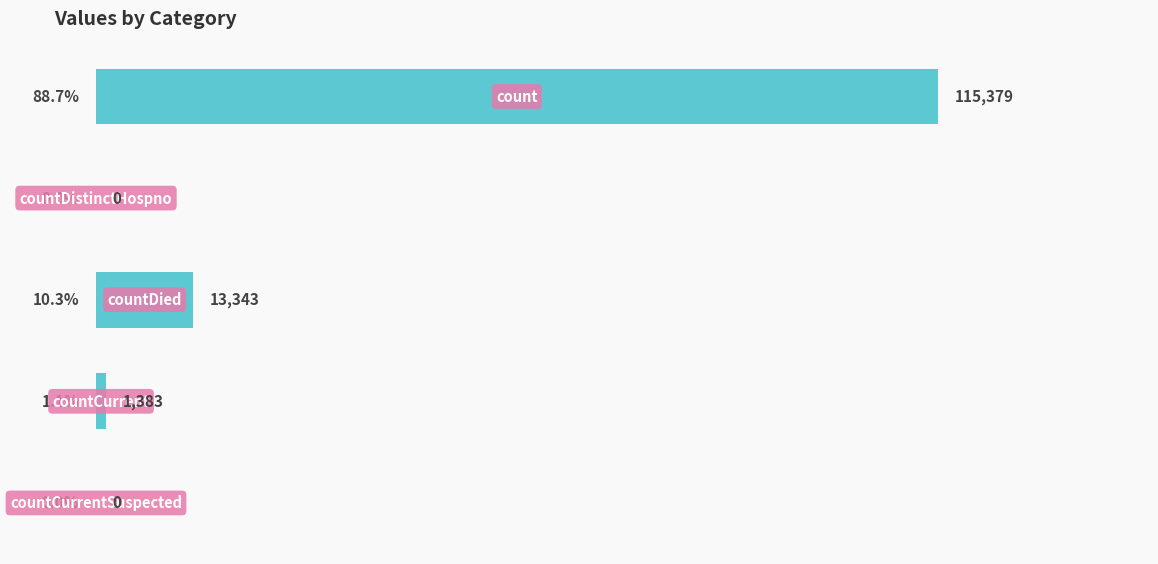

What is the greatest value displayed?

115379